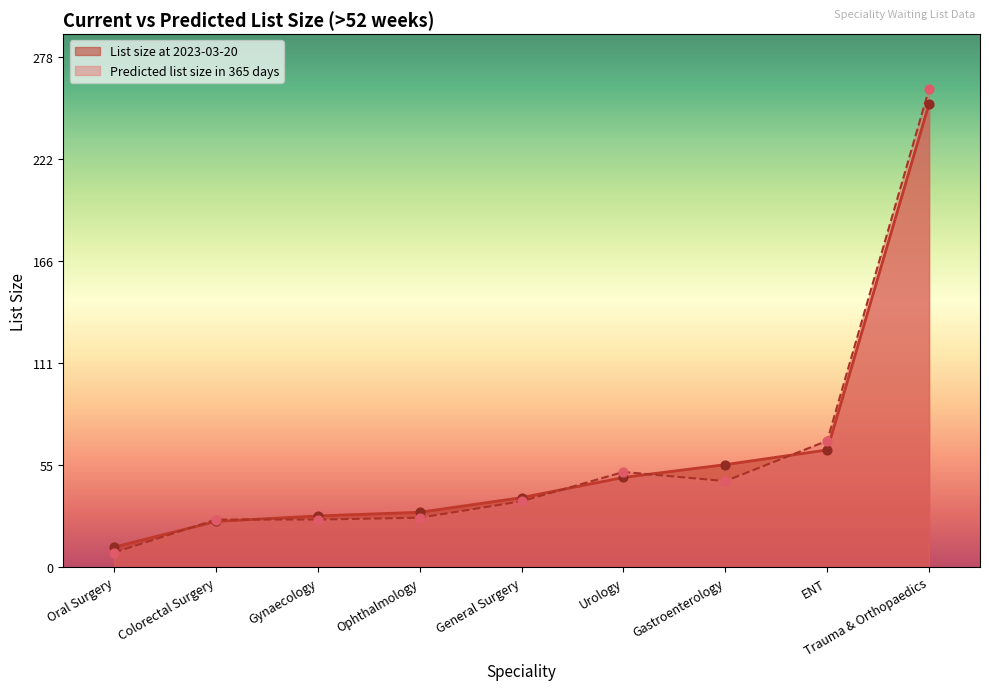

What is the total value across all series at Gynaecology?

54